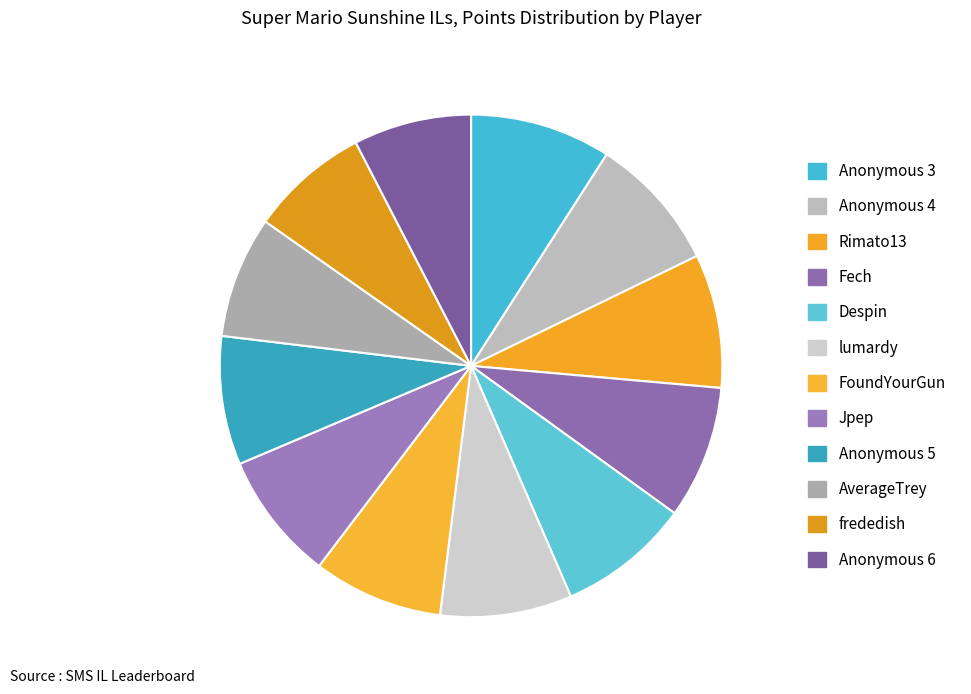

The Anonymous 4 slice represents 15% of the pie. True or false?

False